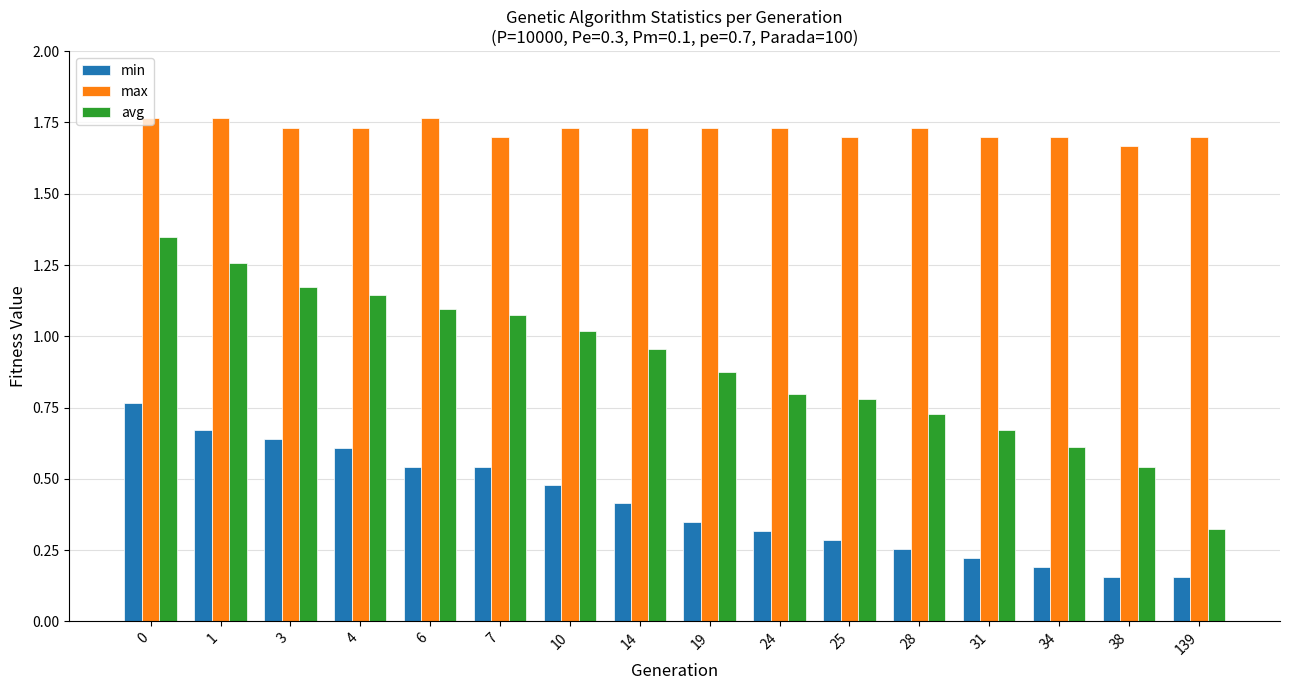

True or false: min has a value of 0.8 at 0.

True